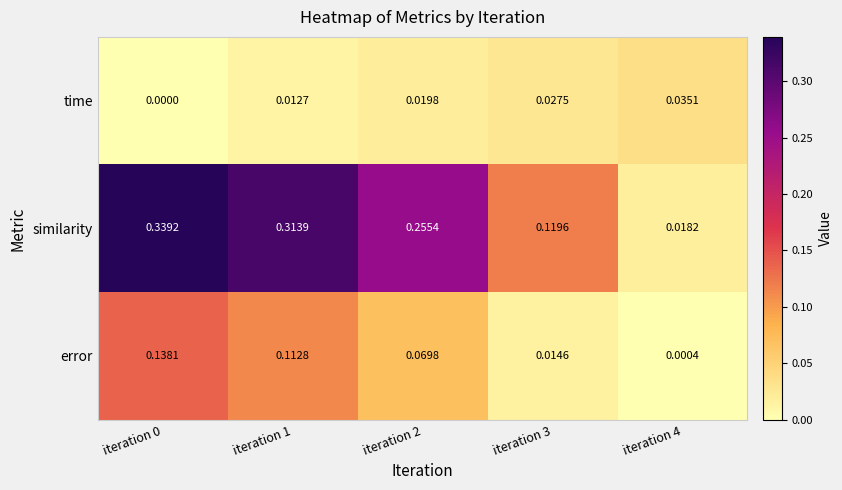

Is the value of similarity at iteration 0 greater than the value of error at iteration 1?

Yes